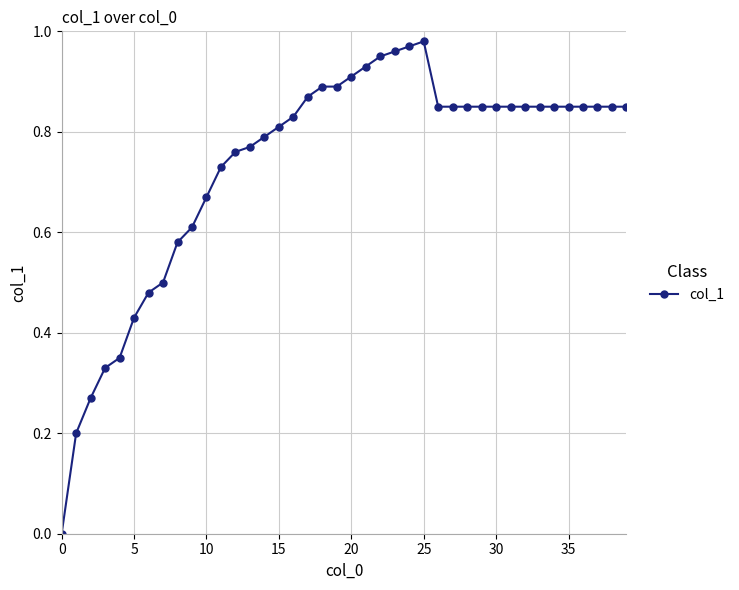

What is the sum of all values?

29.4